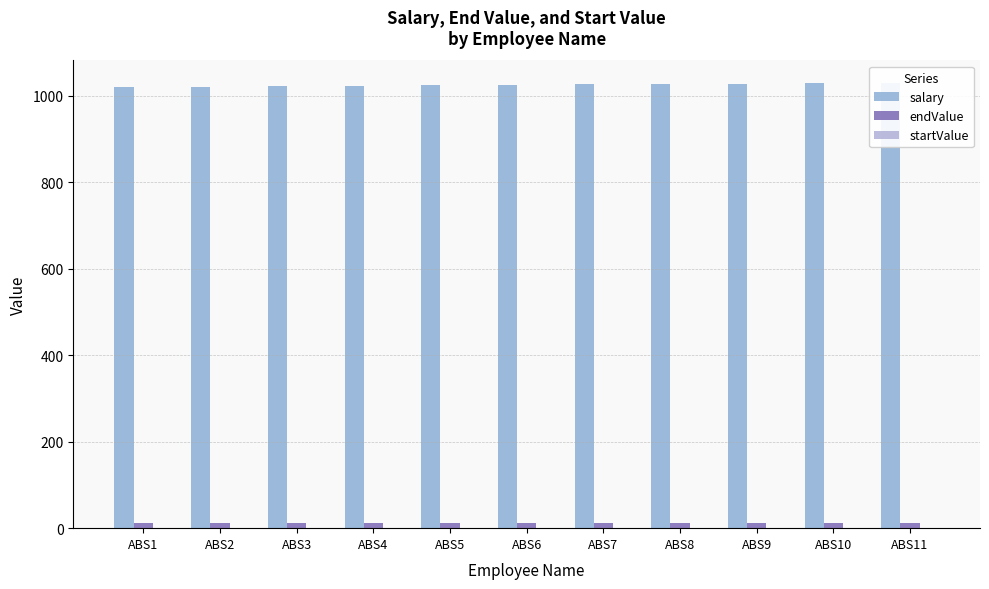

What are all the series names shown in the legend?

salary, endValue, startValue